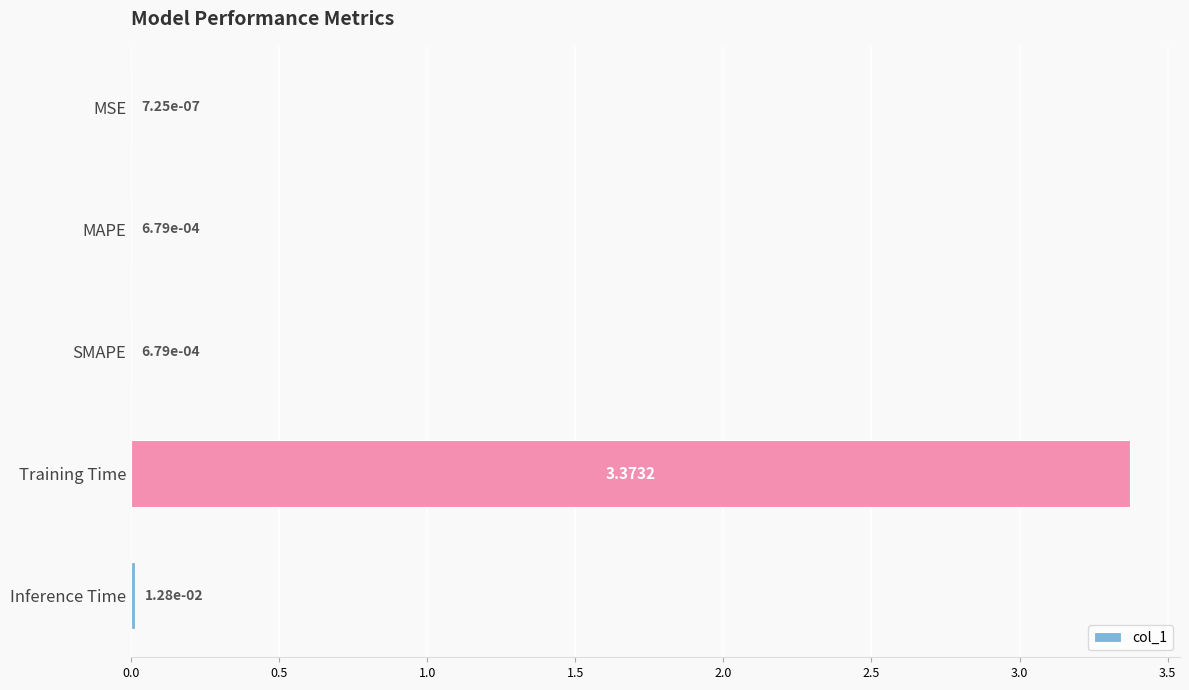

Which has a higher value, MAPE or MSE?

MAPE